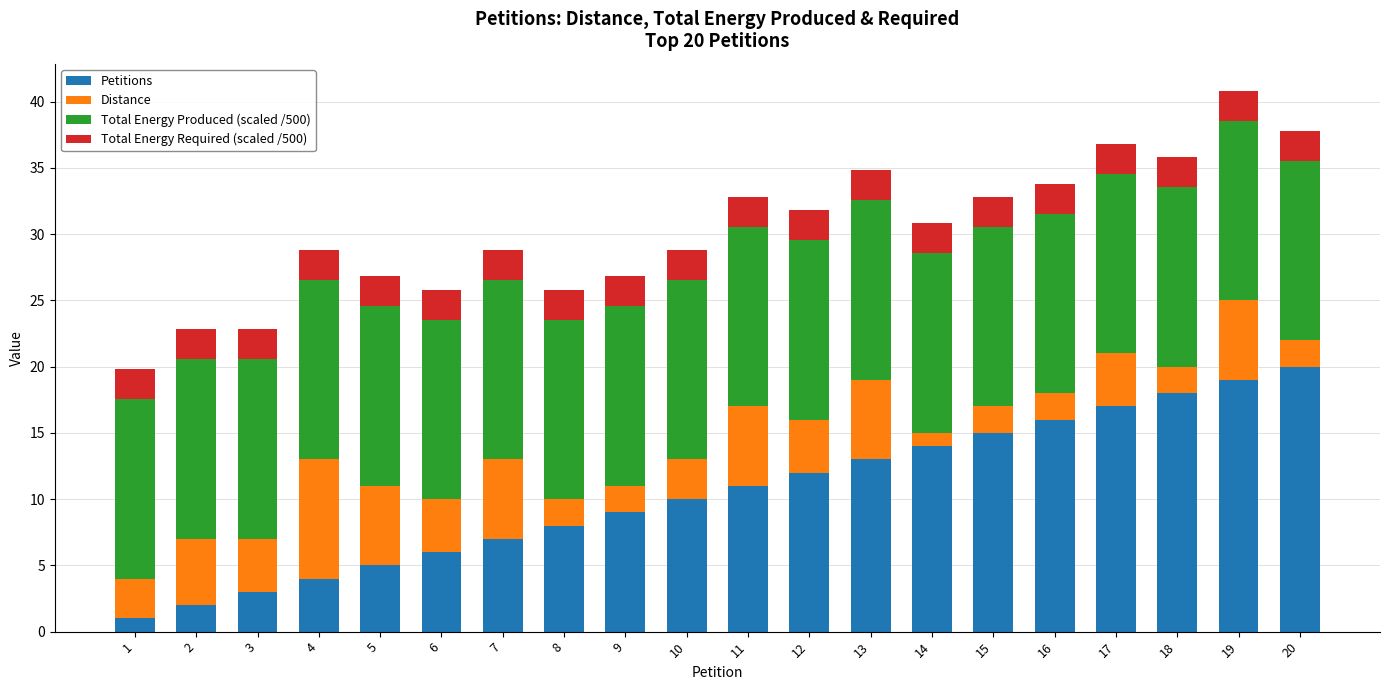

What is the total value across all series at 7?

28.8